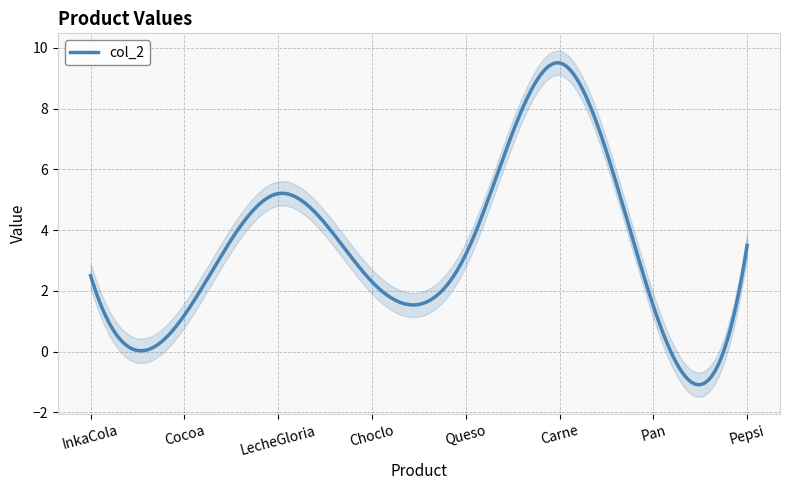

At which label is the value closest to 5?

LecheGloria